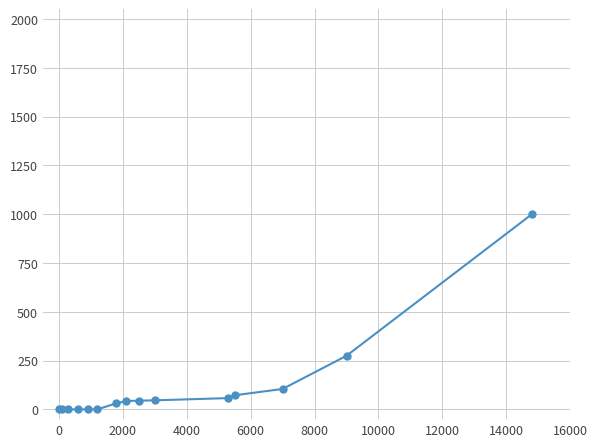

How many lines are shown in the chart?

1